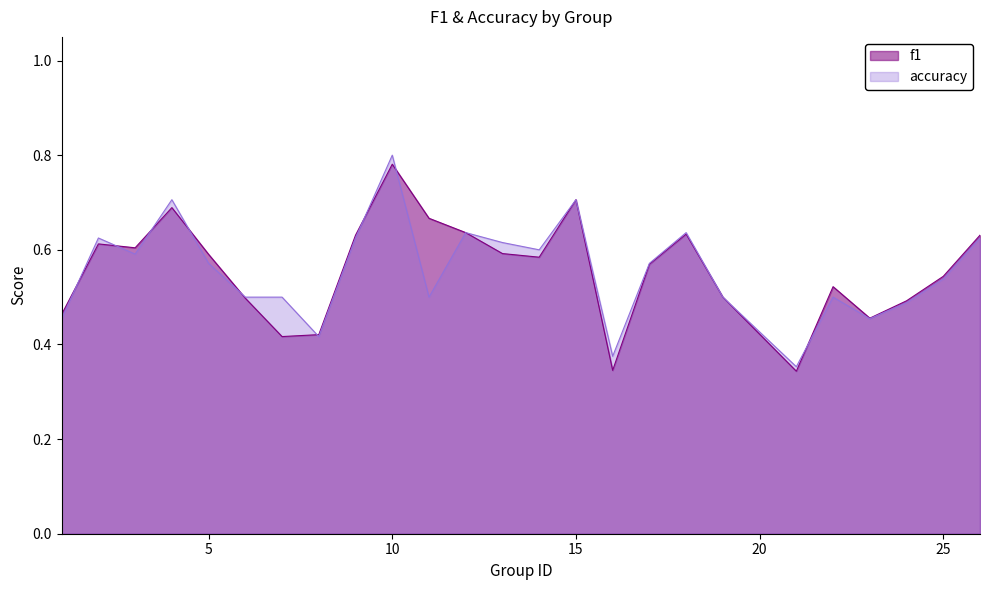

What is the sum of all f1 values?

13.9